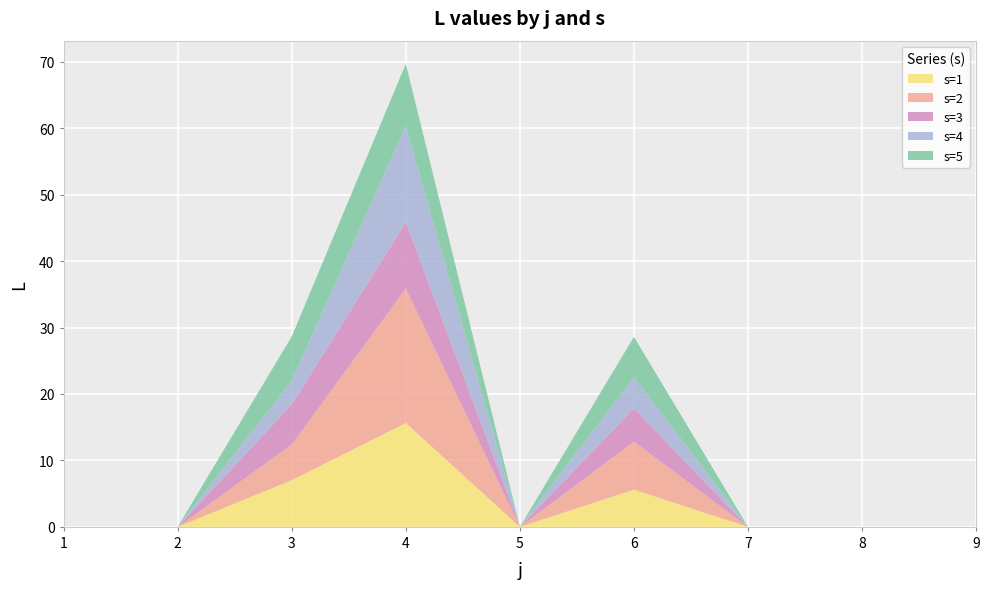

Reading left to right, what are all the values shown in this chart?

s=1: 0.0	0.0	7.0	15.6	0.0	5.6	0.0	0.0	0.0
s=2: 0.0	0.0	5.3	20.2	0.0	7.2	0.0	0.0	0.0
s=3: 0.0	0.0	6.1	10.0	0.0	5.0	0.0	0.0	0.0
s=4: 0.0	0.0	3.6	14.4	0.0	4.7	0.0	0.0	0.0
s=5: 0.0	0.0	6.7	9.4	0.0	6.1	0.0	0.0	0.0